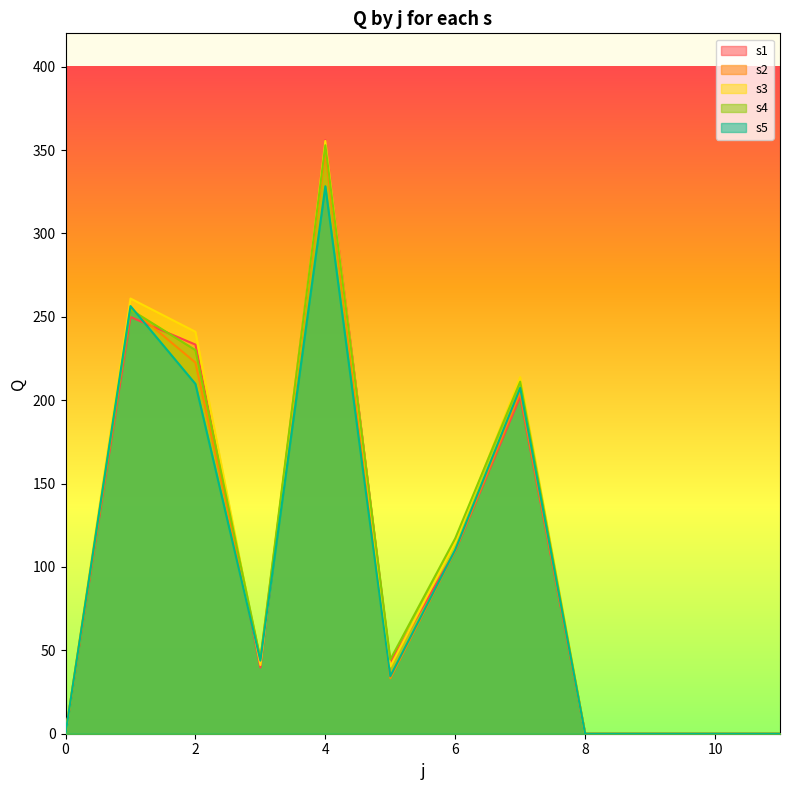

The s4 series shows 0.0 at 0. True or false?

True